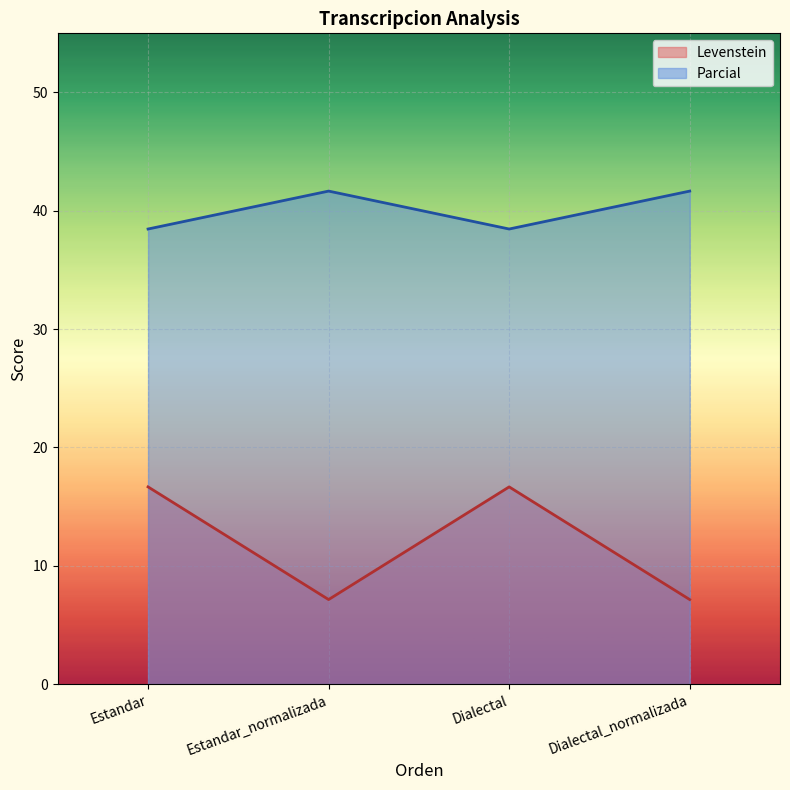

The Parcial series shows 67.8 at Dialectal. True or false?

False